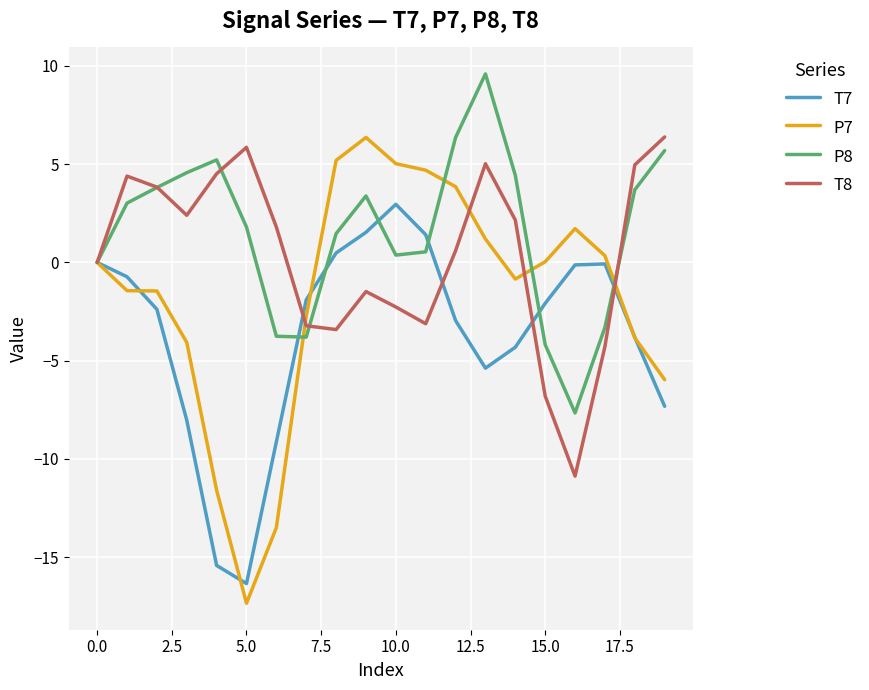

At how many categories does at least one series exceed -1?

19